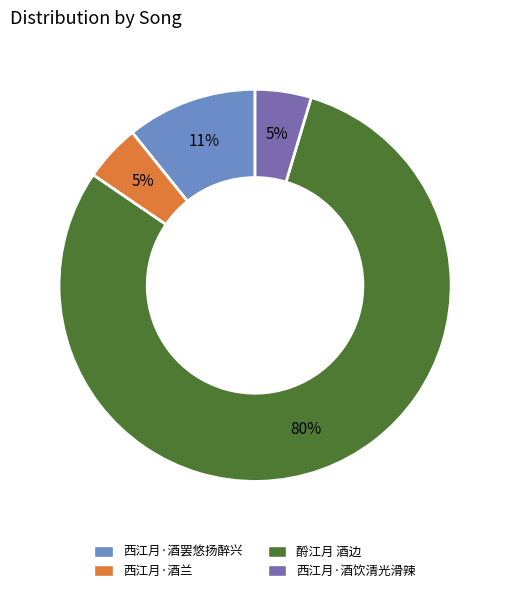

To the nearest percent, what is the difference between the 西江月·酒罢悠扬醉兴 and 西江月·酒饮清光滑辣 slice percentages?

6%